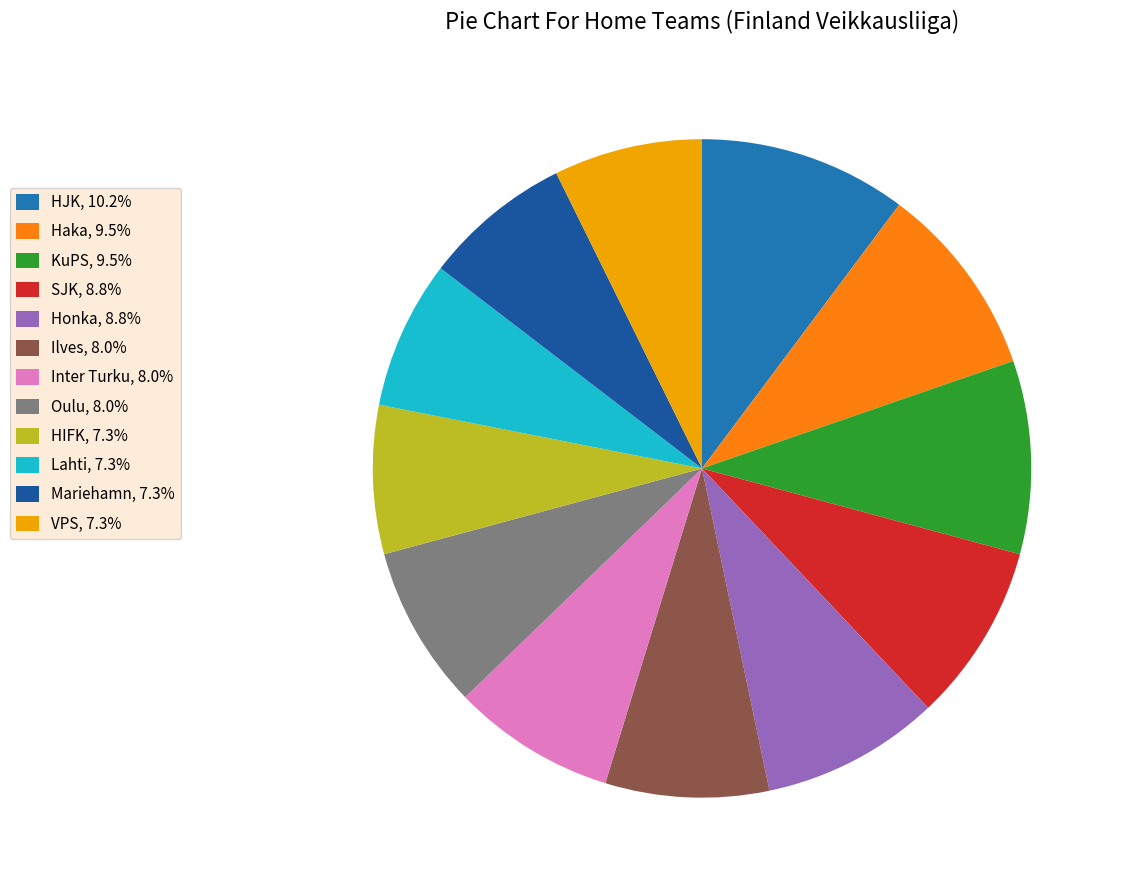

Is it true that Honka is 9% of the pie?

True